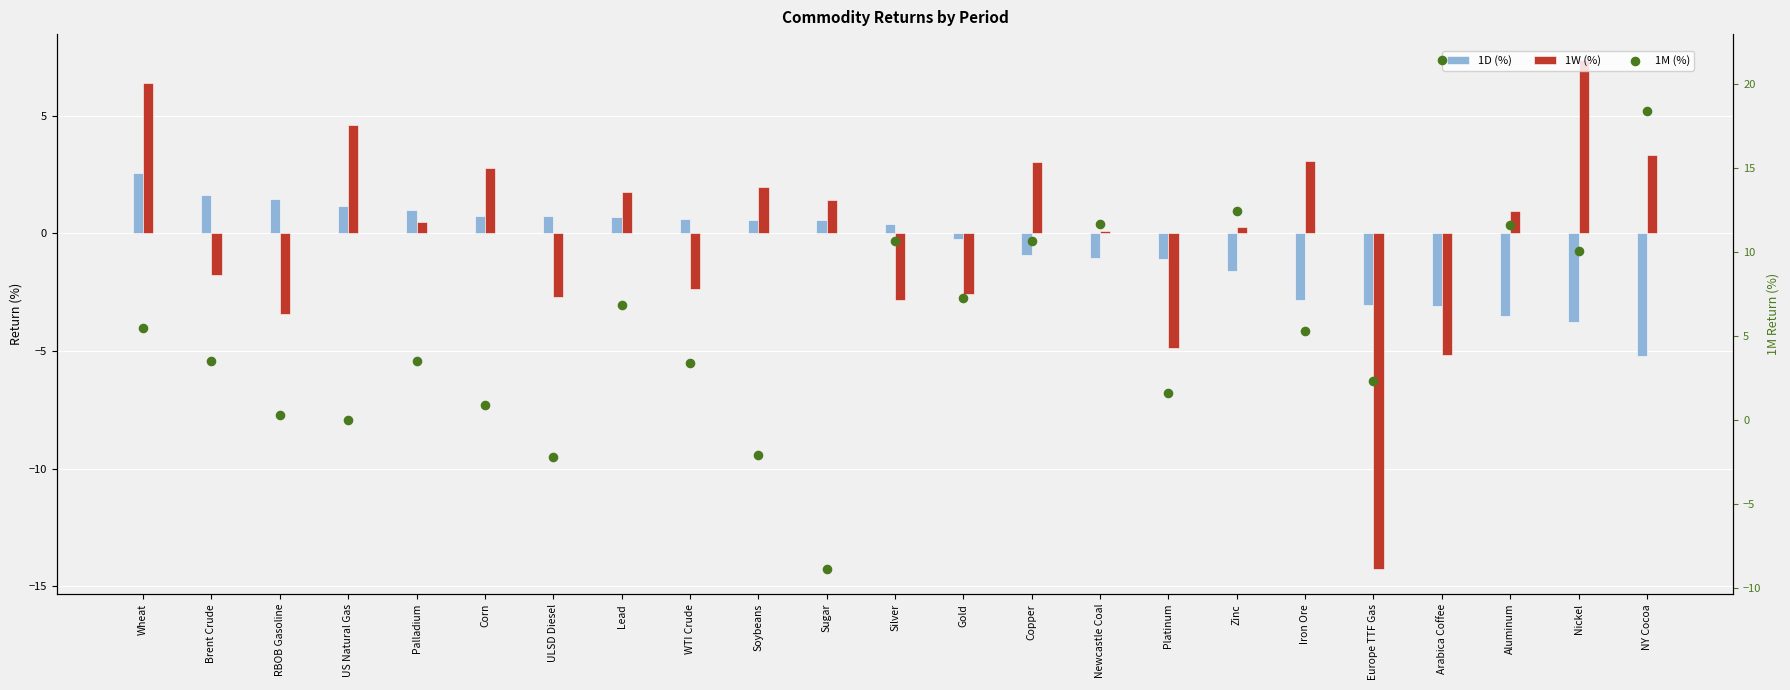

Which series has the largest total across all categories?

1M (%)